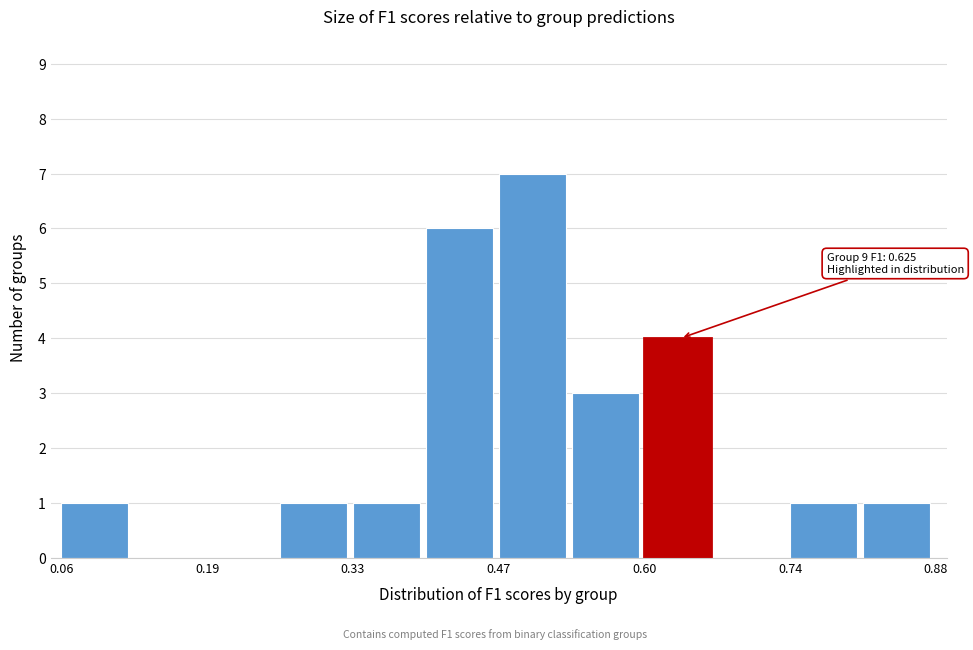

Around what value on the x-axis is the tallest bar? Give the approximate position of its centre, as read against the axis.

0.50